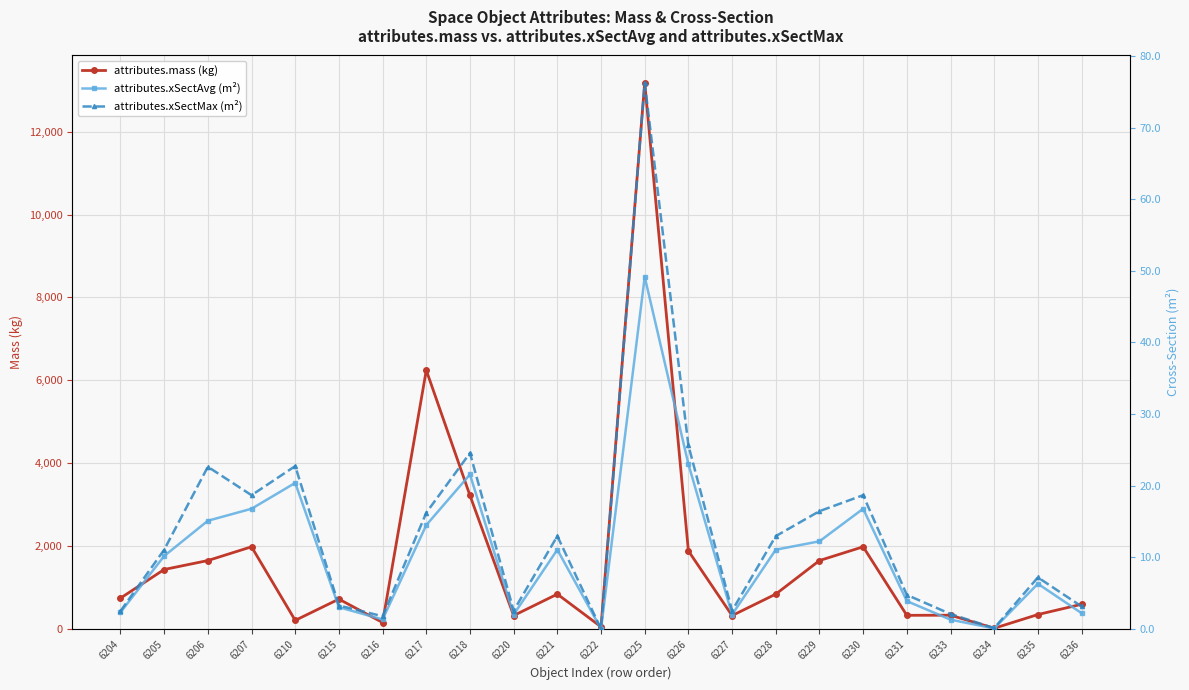

What is the spread (max minus min) of values at 6226?

1860.0